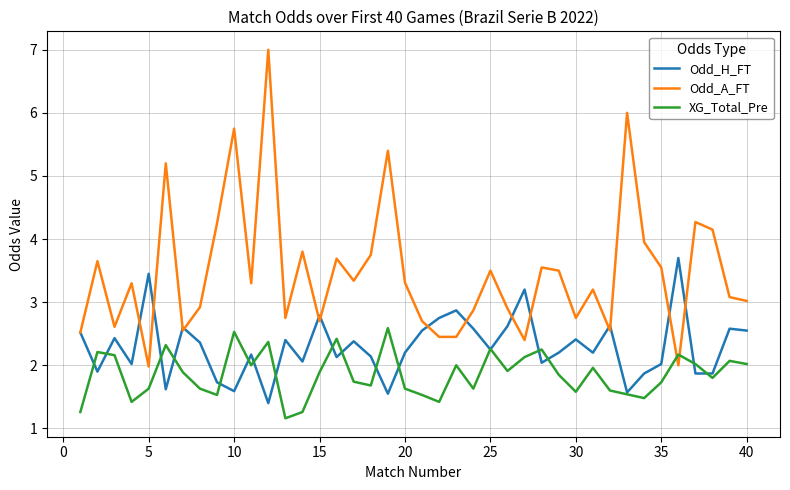

List the series in order of their peak value, lowest first.

XG_Total_Pre, Odd_H_FT, Odd_A_FT